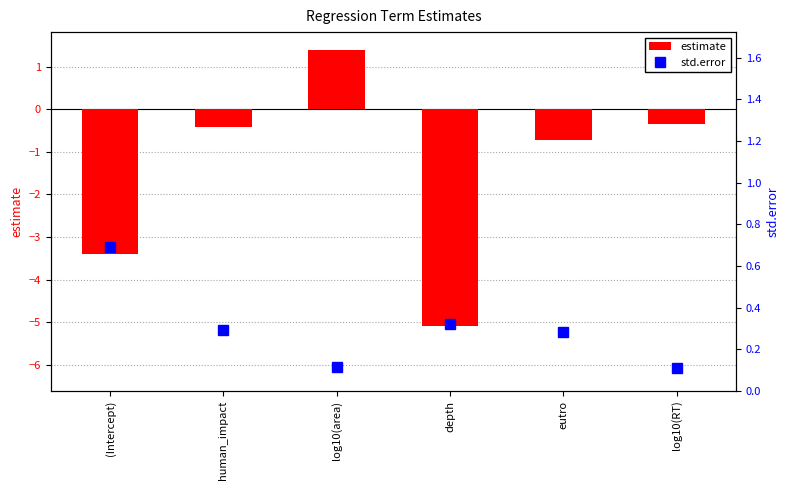

Which series has the largest range (max minus min)?

estimate